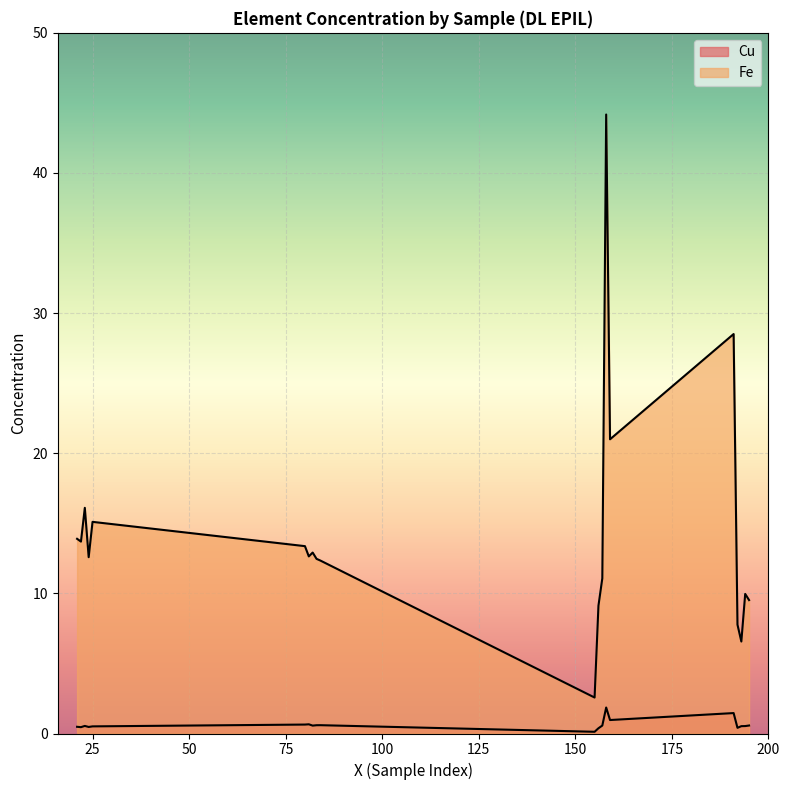

What is the maximum value for Fe?

44.2